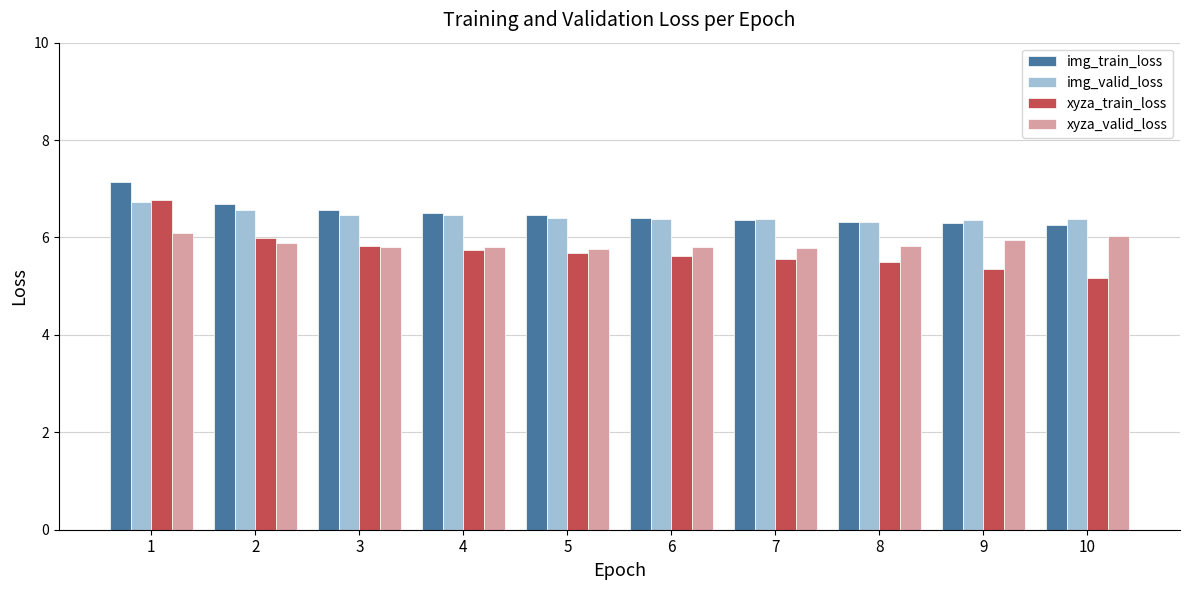

Is the value of xyza_valid_loss at 3 greater than the value of xyza_train_loss at 1?

No